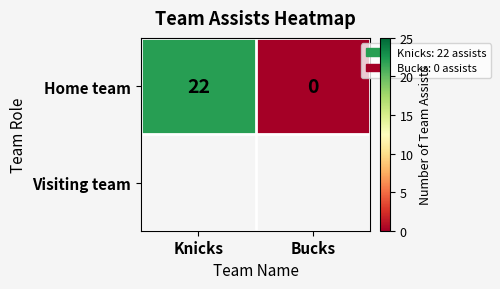

What is the difference between the maximum and minimum values?

22